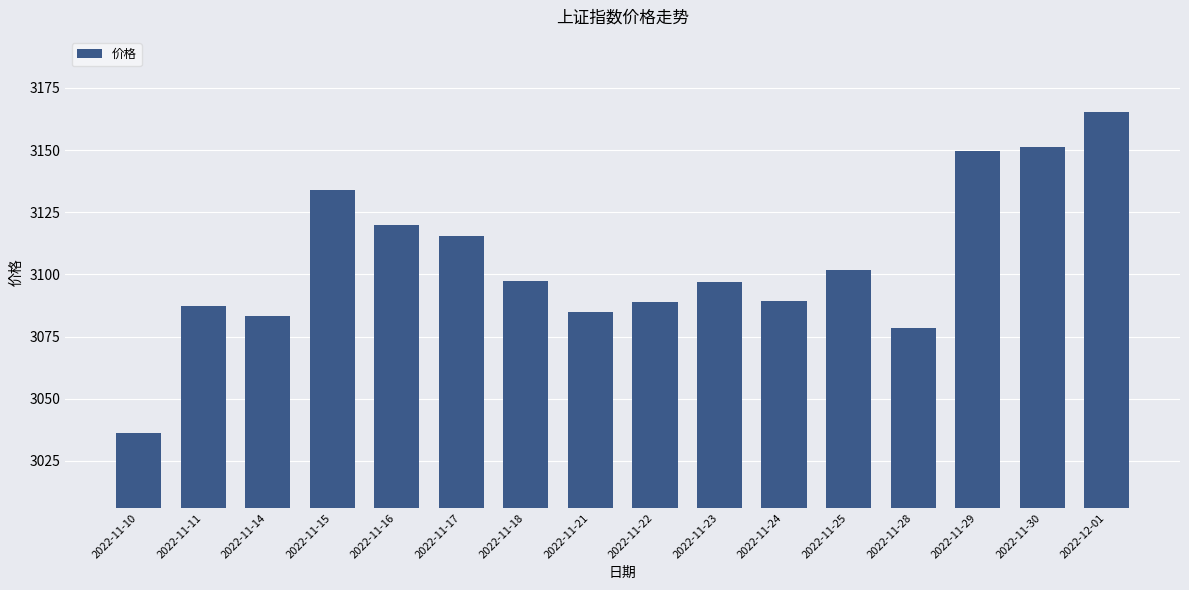

What is the label of the 11th bar from the left?

2022-11-24